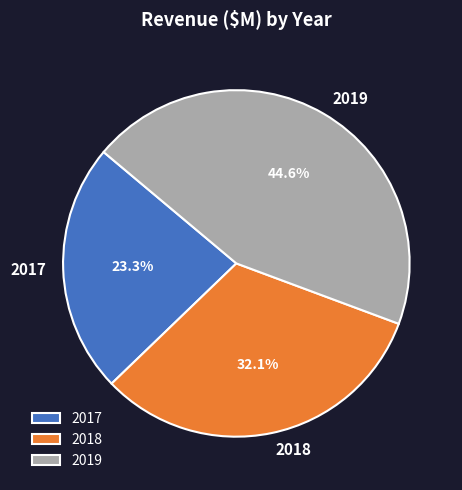

What is the largest slice in the pie chart?

2019